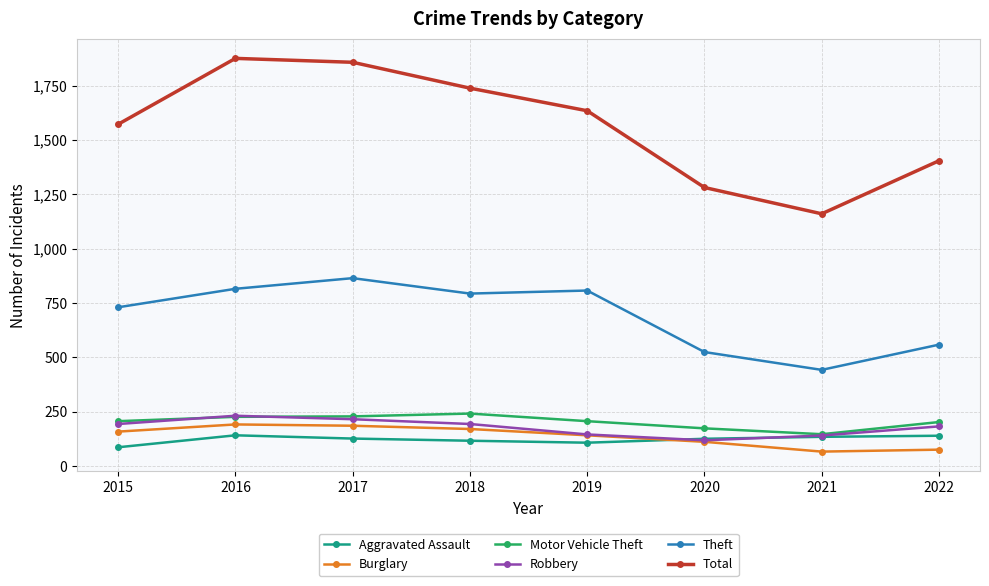

True or false: Total and Motor Vehicle Theft intersect in this chart.

False